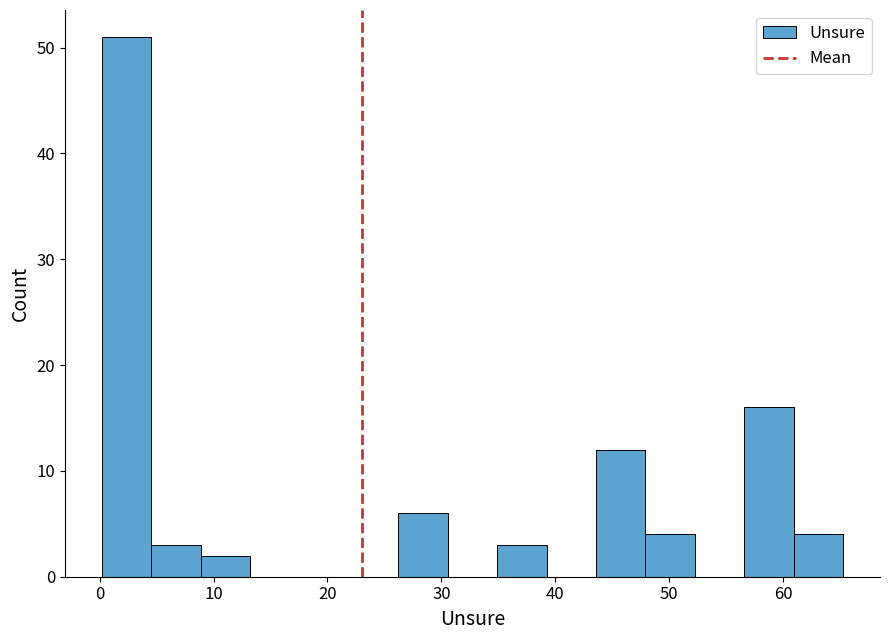

How tall is the bar that spans 5 to 9 on the x-axis? Neither the bar edges nor the heights are printed on the chart, so give them approximately, as read against the axes.

3